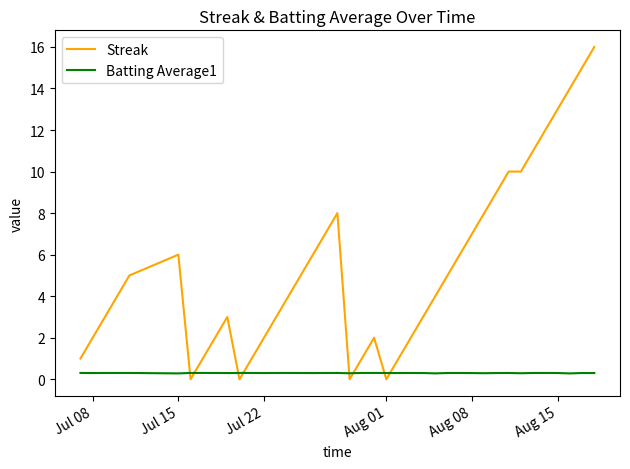

What is the maximum value shown in the chart?

16.0